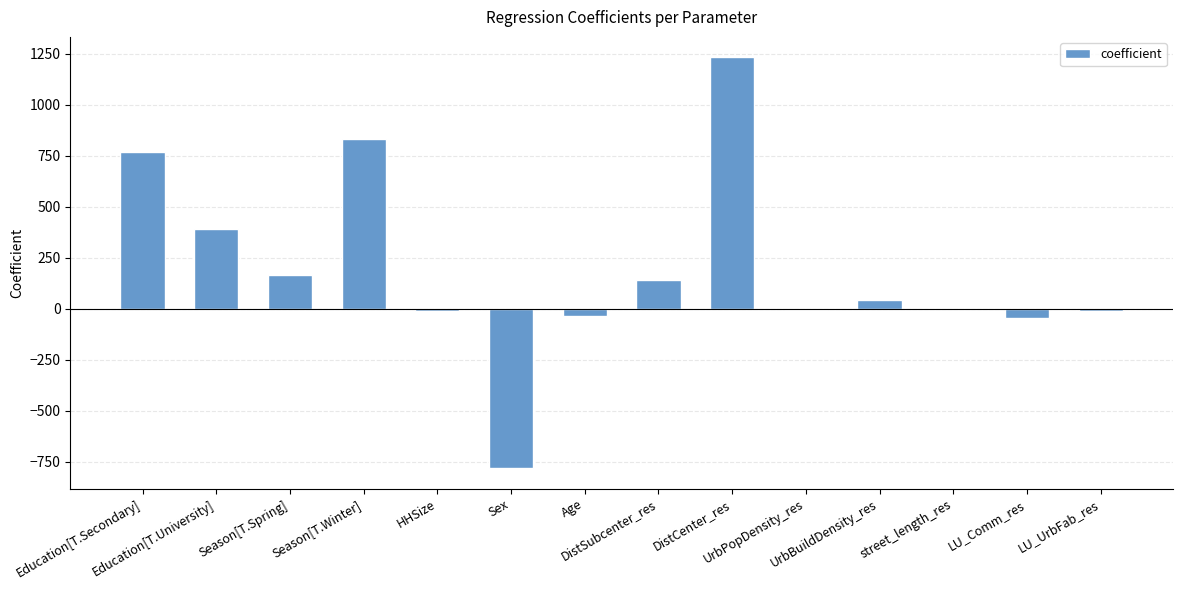

What is the greatest value displayed?

1230.9